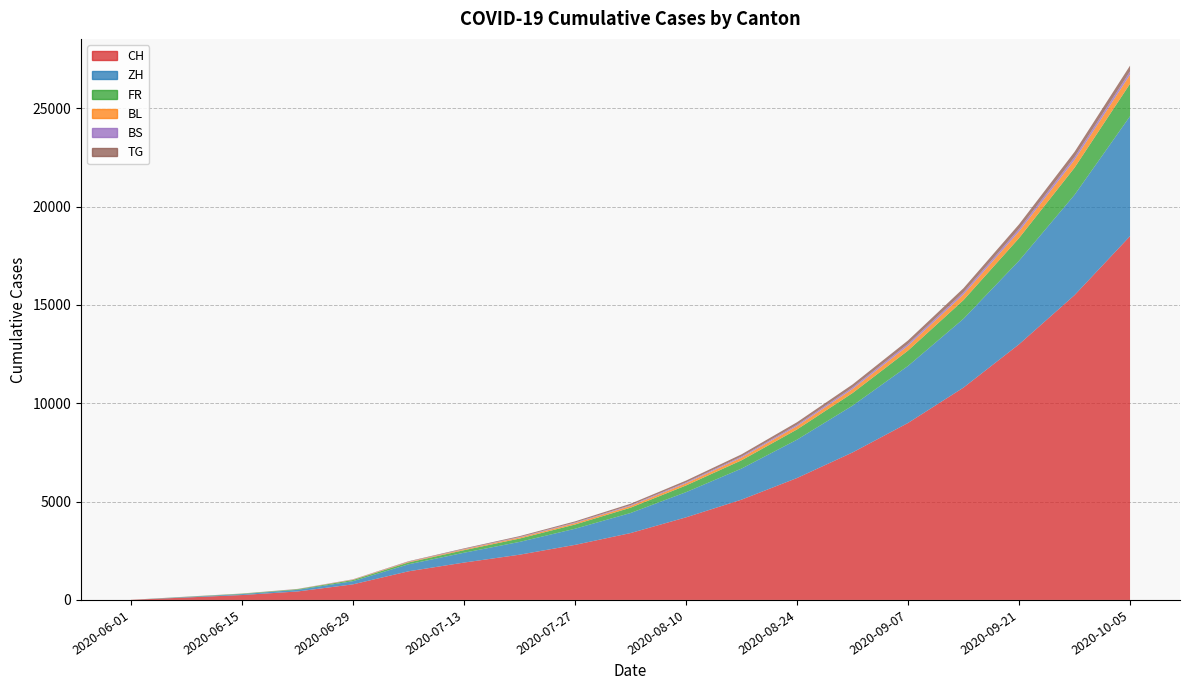

Reading left to right, list all the values displayed in this chart.

CH: 2020-06-01=6	2020-06-08=124	2020-06-15=250	2020-06-22=430	2020-06-29=793	2020-07-06=1456	2020-07-13=1900	2020-07-20=2300	2020-07-27=2800	2020-08-03=3400	2020-08-10=4200	2020-08-17=5100	2020-08-24=6200	2020-08-31=7500	2020-09-07=9000	2020-09-14=10800	2020-09-21=13000	2020-09-28=15500	2020-10-05=18500
ZH: 2020-06-01=0	2020-06-08=23	2020-06-15=45	2020-06-22=83	2020-06-29=161	2020-07-06=356	2020-07-13=500	2020-07-20=650	2020-07-27=820	2020-08-03=1020	2020-08-10=1280	2020-08-17=1580	2020-08-24=1950	2020-08-31=2380	2020-09-07=2900	2020-09-14=3500	2020-09-21=4250	2020-09-28=5100	2020-10-05=6100
FR: 2020-06-01=0	2020-06-08=13	2020-06-15=22	2020-06-22=32	2020-06-29=61	2020-07-06=94	2020-07-13=130	2020-07-20=170	2020-07-27=215	2020-08-03=270	2020-08-10=340	2020-08-17=420	2020-08-24=520	2020-08-31=640	2020-09-07=780	2020-09-14=950	2020-09-21=1150	2020-09-28=1380	2020-10-05=1650
BL: 2020-06-01=1	2020-06-08=3	2020-06-15=4	2020-06-22=7	2020-06-29=17	2020-07-06=29	2020-07-13=42	2020-07-20=56	2020-07-27=72	2020-08-03=90	2020-08-10=112	2020-08-17=138	2020-08-24=168	2020-08-31=202	2020-09-07=242	2020-09-14=288	2020-09-21=340	2020-09-28=398	2020-10-05=462
BS: 2020-06-01=0	2020-06-08=4	2020-06-15=5	2020-06-22=7	2020-06-29=7	2020-07-06=12	2020-07-13=18	2020-07-20=24	2020-07-27=31	2020-08-03=39	2020-08-10=48	2020-08-17=58	2020-08-24=70	2020-08-31=83	2020-09-07=97	2020-09-14=112	2020-09-21=128	2020-09-28=145	2020-10-05=163
TG: 2020-06-01=0	2020-06-08=1	2020-06-15=1	2020-06-22=2	2020-06-29=11	2020-07-06=21	2020-07-13=32	2020-07-20=44	2020-07-27=57	2020-08-03=72	2020-08-10=89	2020-08-17=108	2020-08-24=129	2020-08-31=152	2020-09-07=177	2020-09-14=204	2020-09-21=233	2020-09-28=264	2020-10-05=297